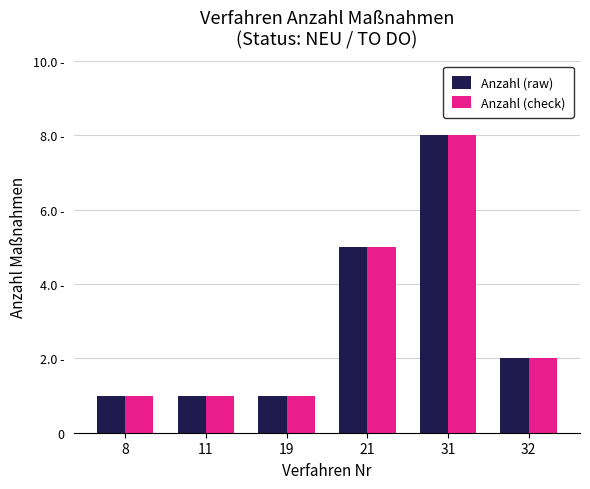

Is the value of Anzahl (check) at 21 greater than the value of Anzahl (raw) at 8?

Yes